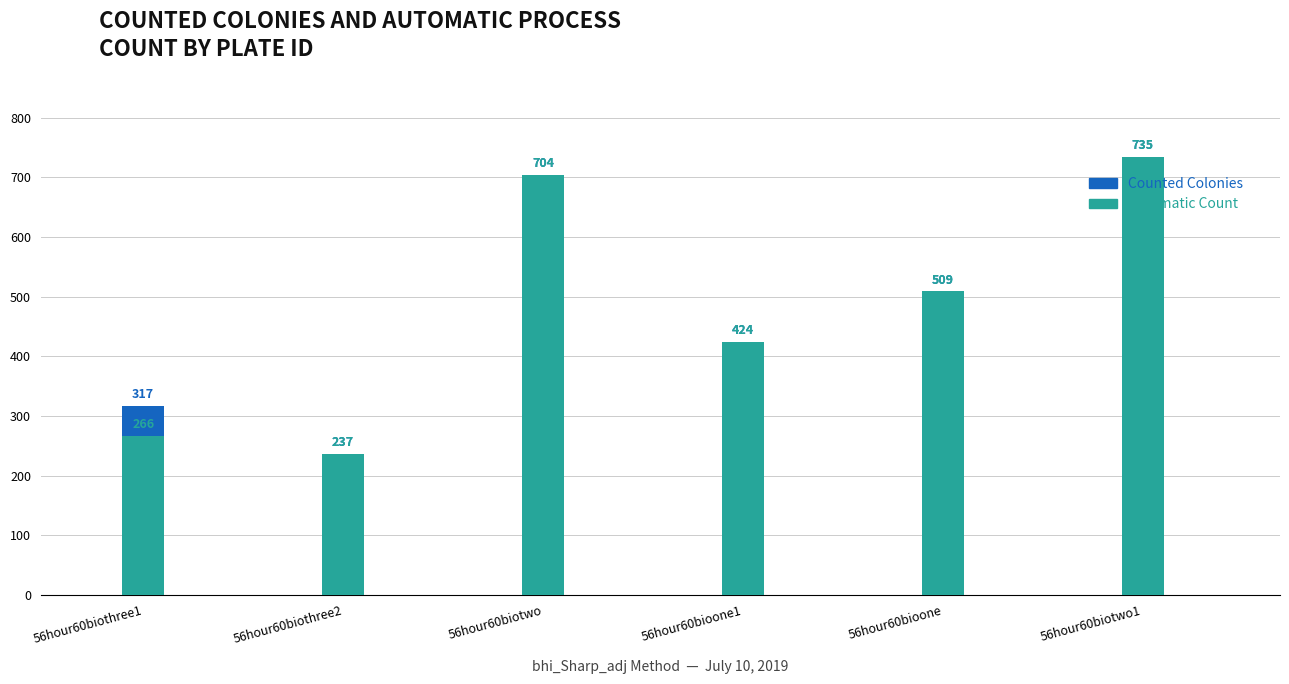

List the series in order of their peak value, lowest first.

Counted Colonies, Count From Automatic Process